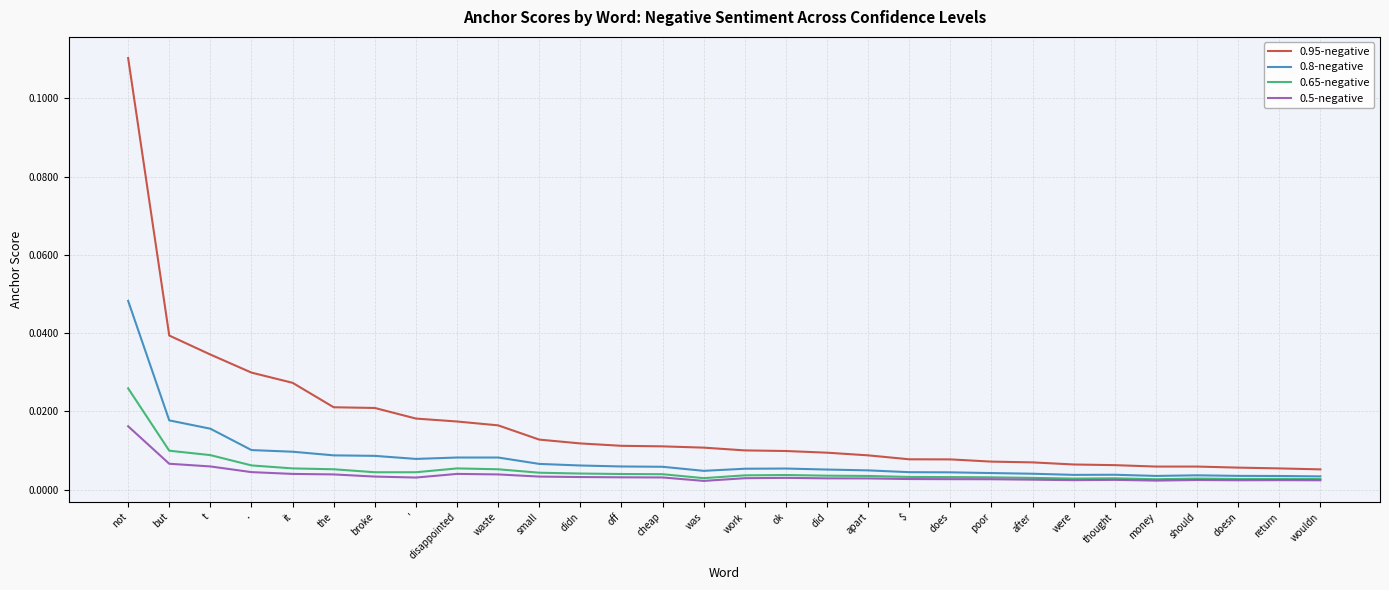

Which series changed the most between didn and work?

0.95-negative